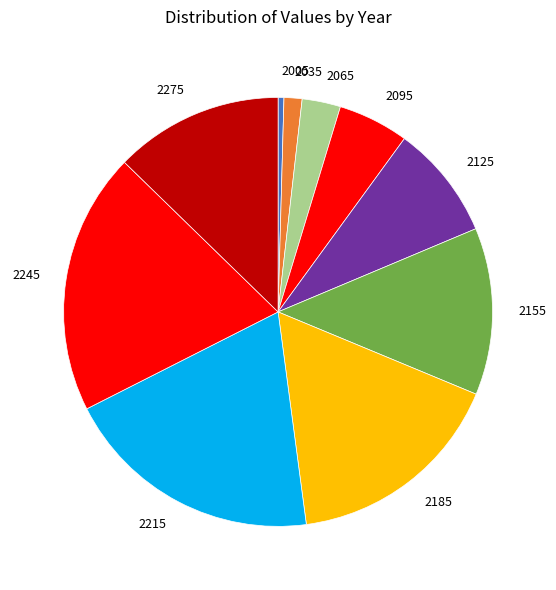

What is the smallest slice in the pie chart?

2005